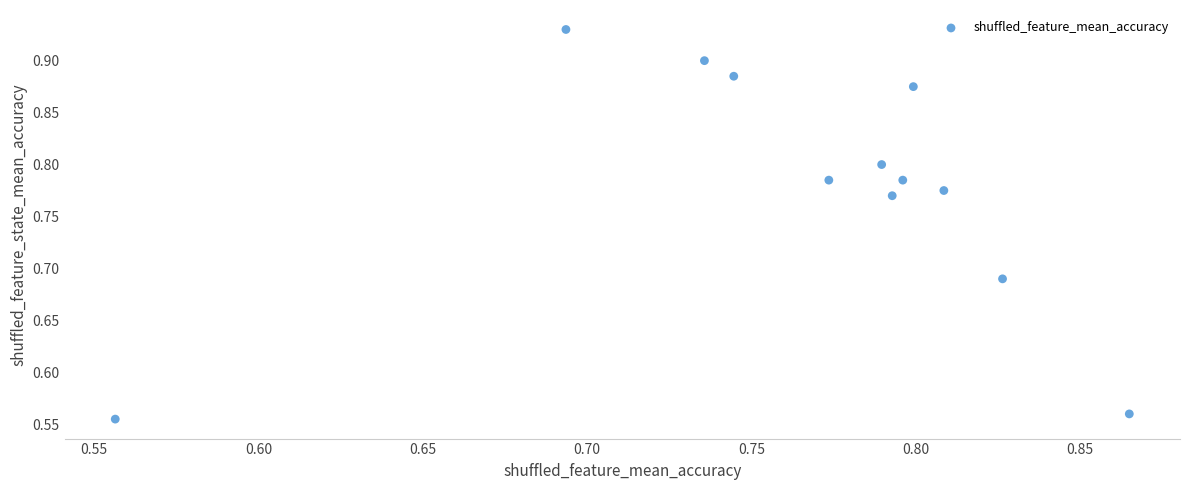

What is the range of X values (max minus min)?

0.3